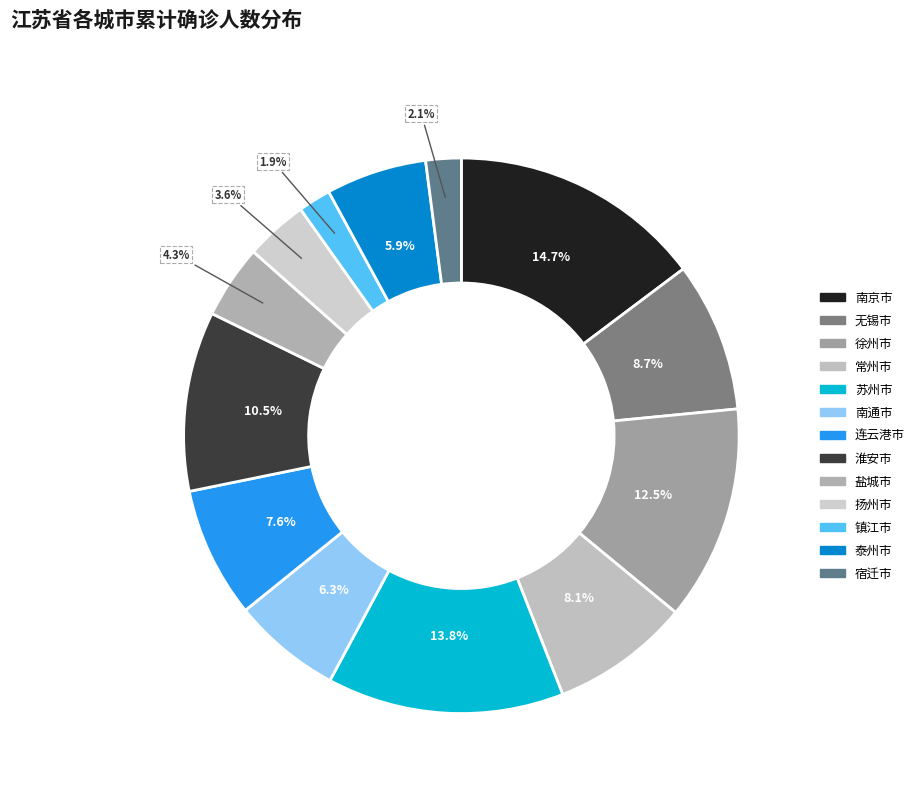

Is there a majority slice in this chart?

No